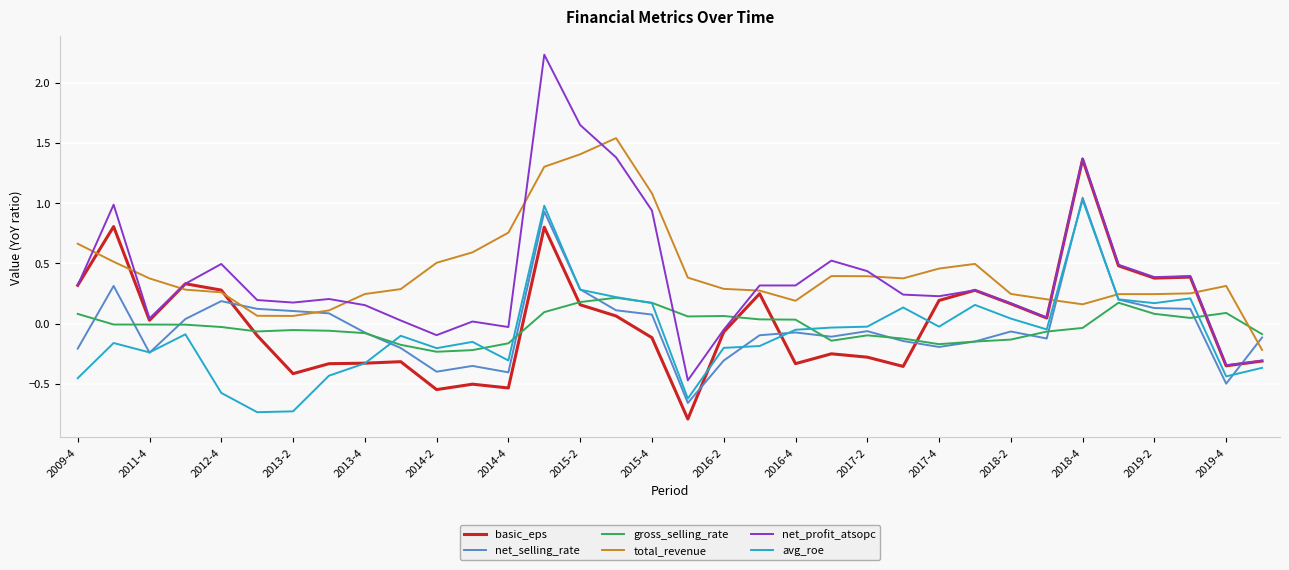

Which series has the widest spread of values?

net_profit_atsopc